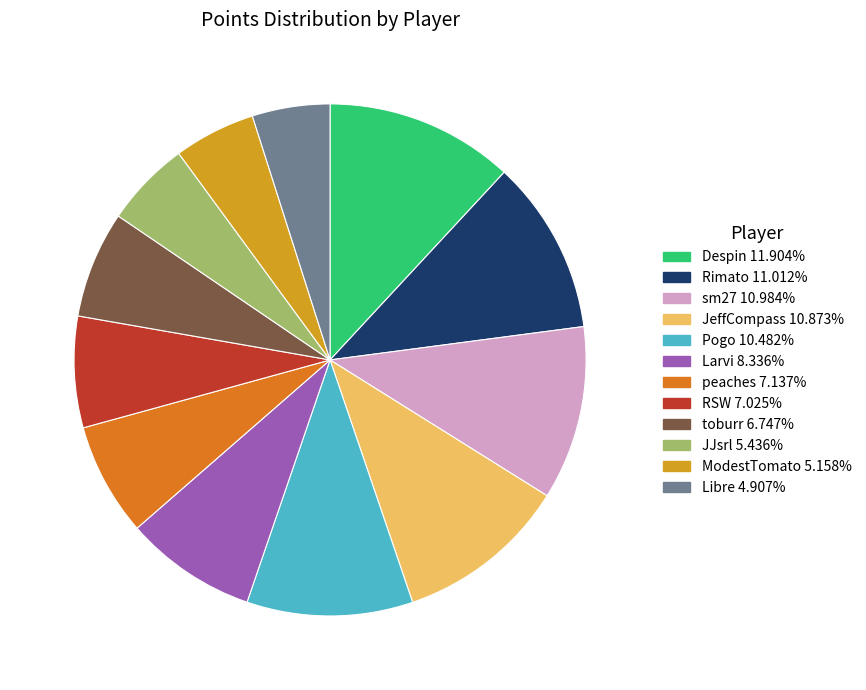

What is the ratio of the value at ModestTomato to the value at RSW?

0.7